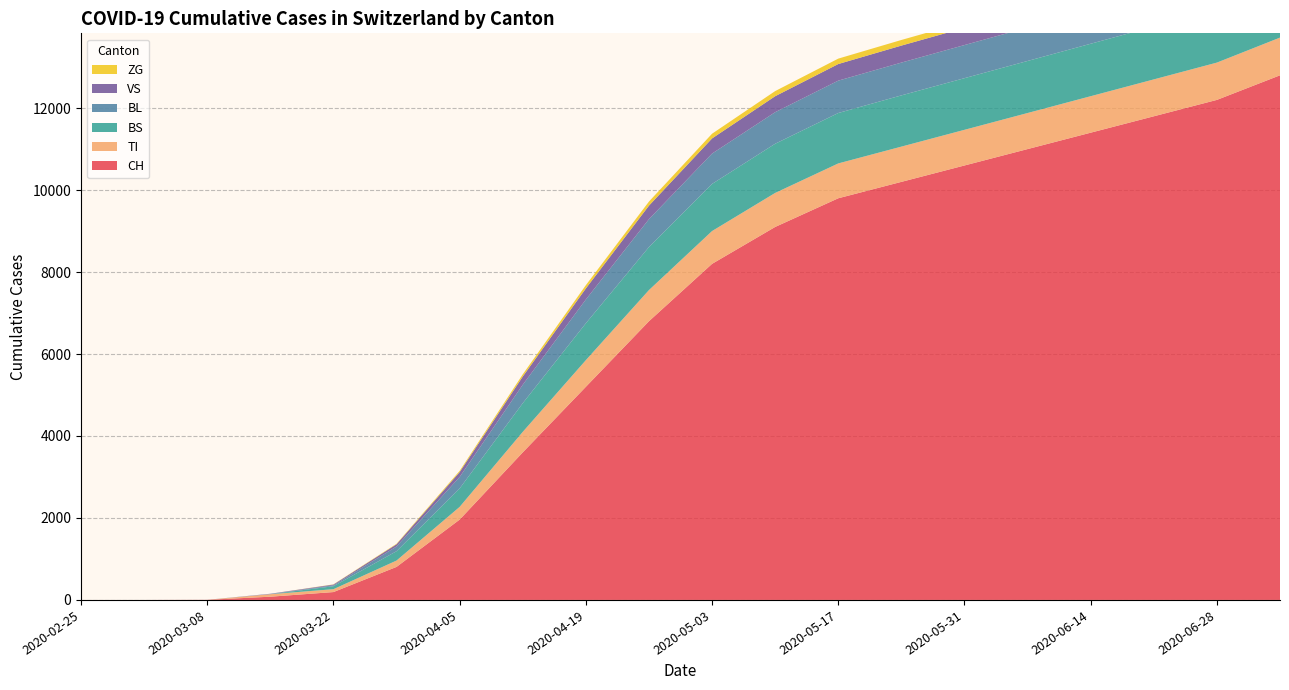

Reading left to right, extract all data points from this chart.

CH: 0	0	3	79	192	806	1960	3600	5200	6800	8200	9100	9800	10200	10600	11000	11400	11800	12200	12800
TI: 0	0	0	61	70	155	310	500	650	760	800	830	850	860	870	880	890	900	910	920
BS: 0	0	0	0	73	228	450	700	900	1050	1150	1200	1230	1250	1260	1270	1280	1290	1300	1310
BL: 0	0	0	5	21	115	280	450	580	680	740	770	790	800	808	815	820	825	830	835
VS: 0	0	0	6	19	54	120	200	270	330	370	390	405	415	420	424	427	430	433	436
ZG: 0	0	0	0	5	12	30	55	80	100	115	125	132	137	140	142	144	146	148	150